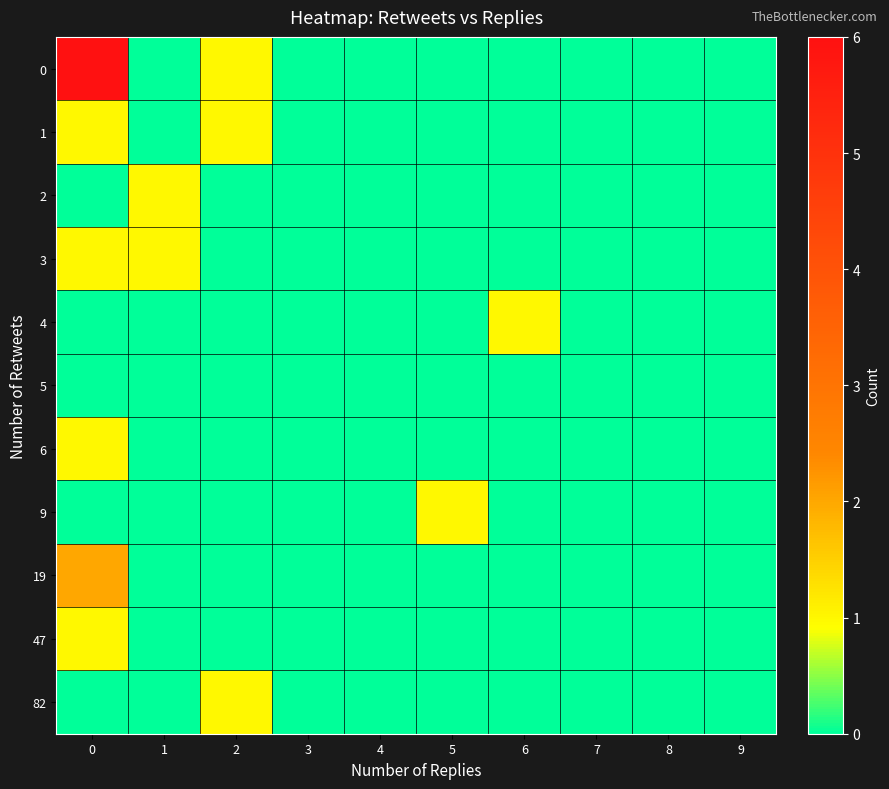

At how many categories does at least one series exceed 0?

5